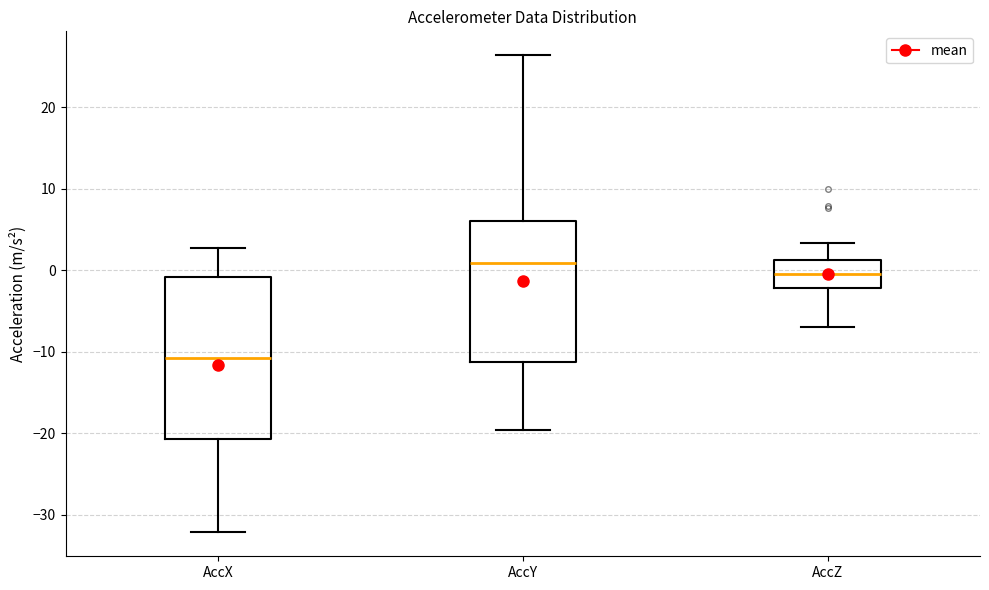

Which box is the tallest, from its lower edge to its upper edge?

AccX